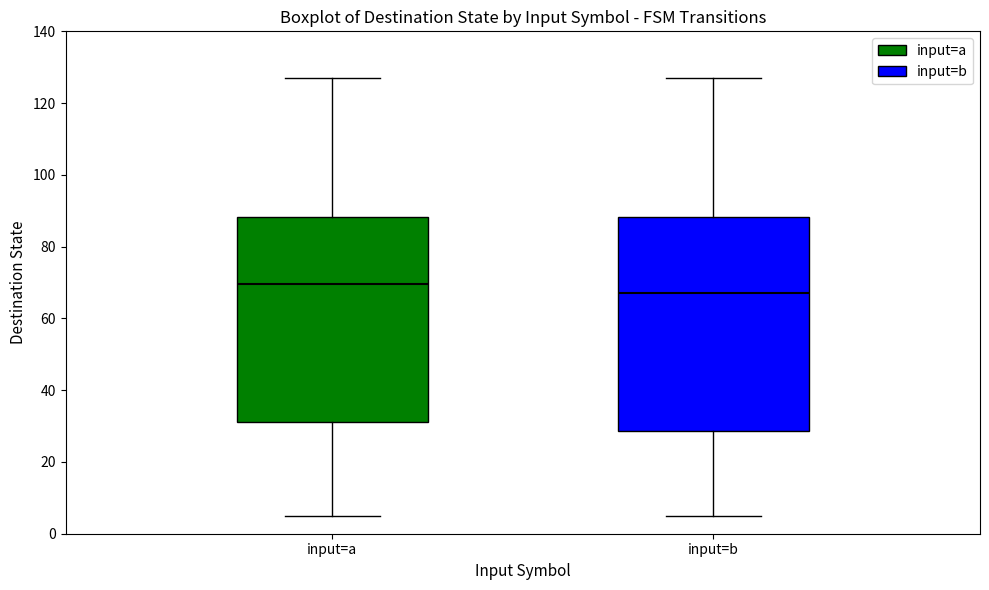

Where is the lower edge of the box for input=a on the y-axis? The values are not printed on the chart, so give them approximately, as read against the axis.

32